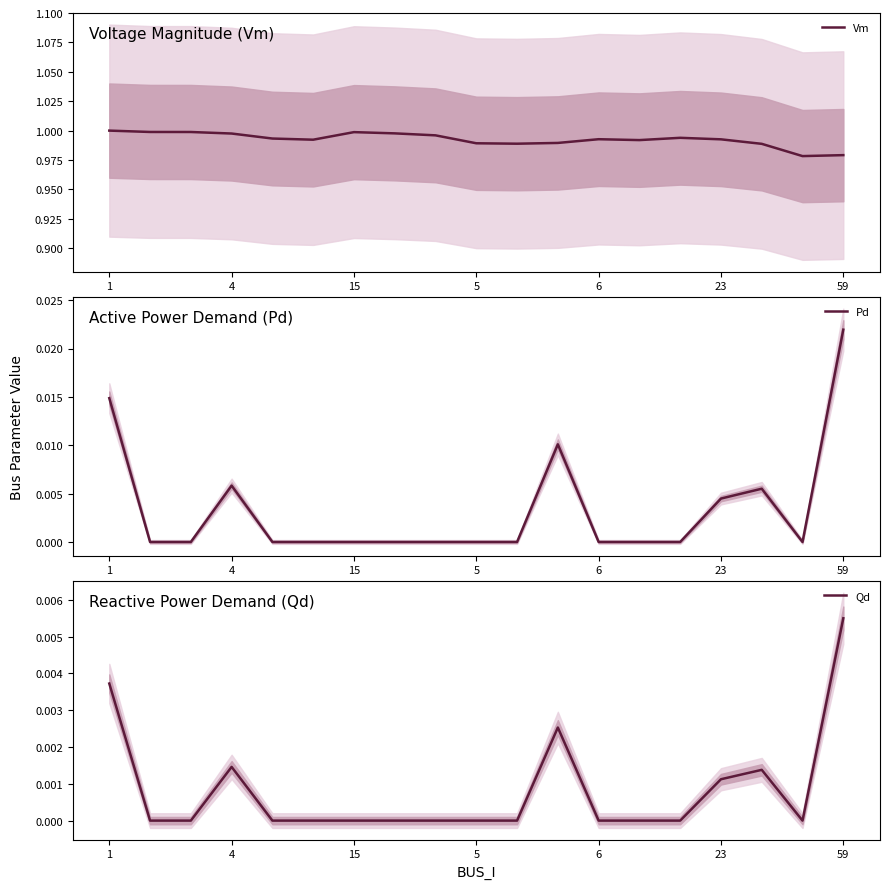

What are all the series names shown in the legend?

Vm, Pd, Qd